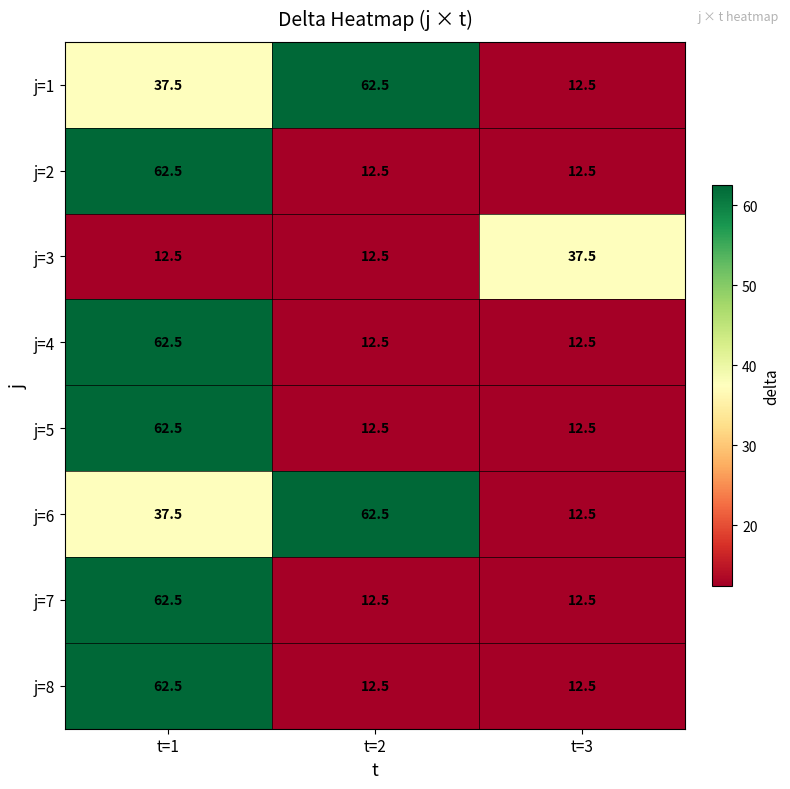

At which category is the sum across all series the highest?

t=1